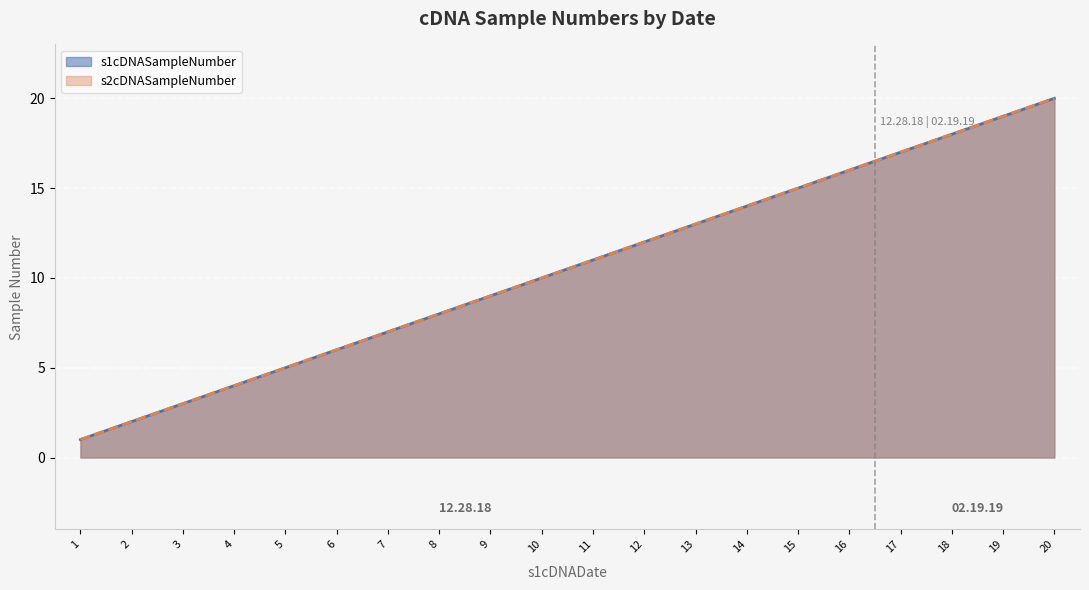

Count the number of data series in this chart.

2